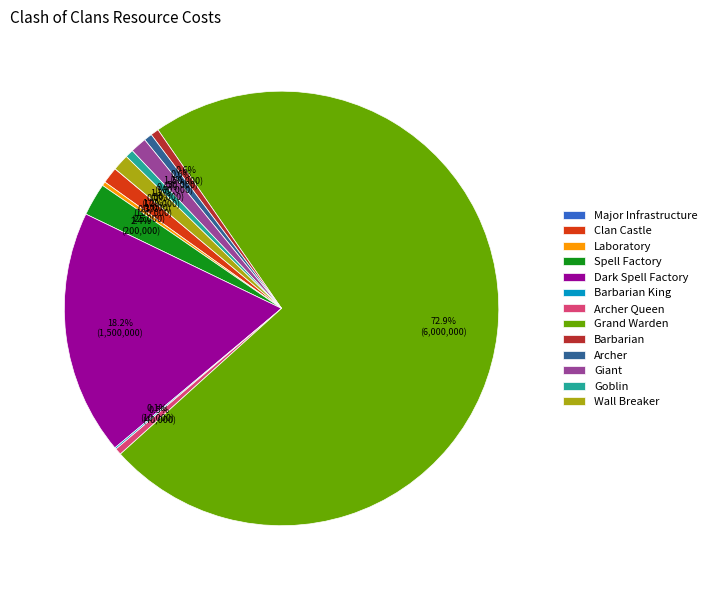

Is there any slice that represents more than half of the pie?

Yes